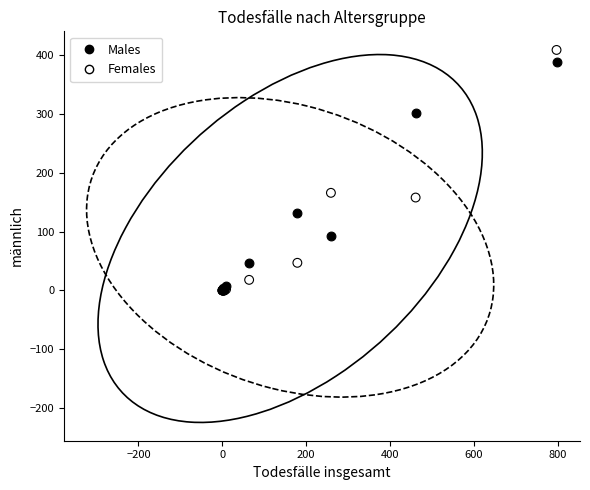

In the Males series, what Y value is closest to 194?

132